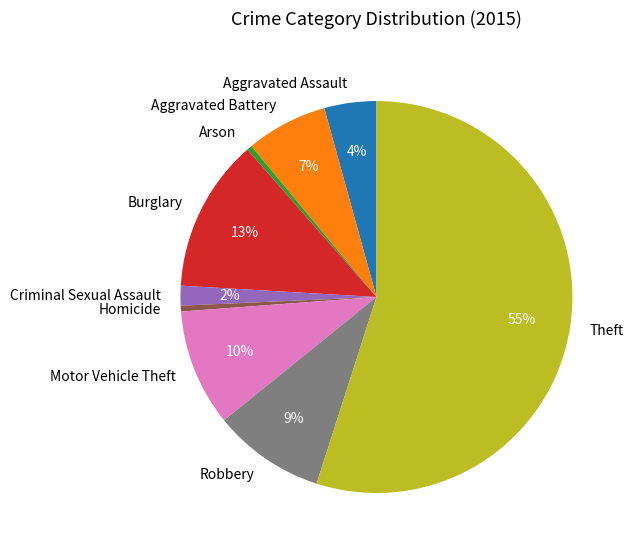

How many segments does this pie chart have?

9